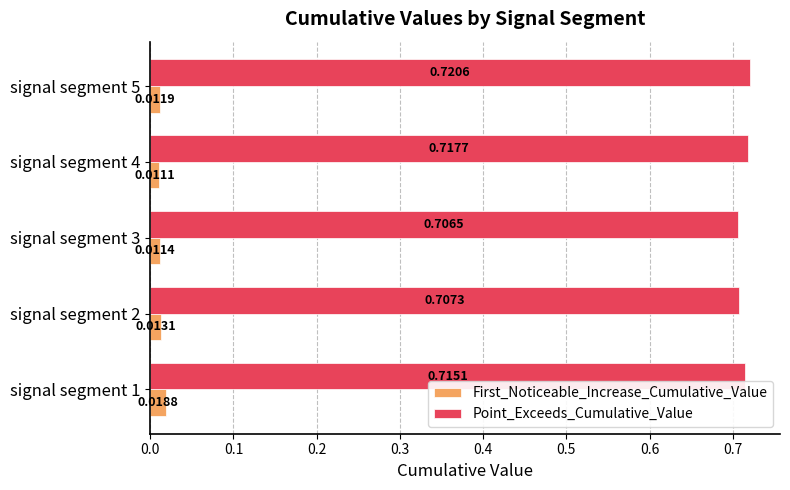

How many series are shown in this chart?

2